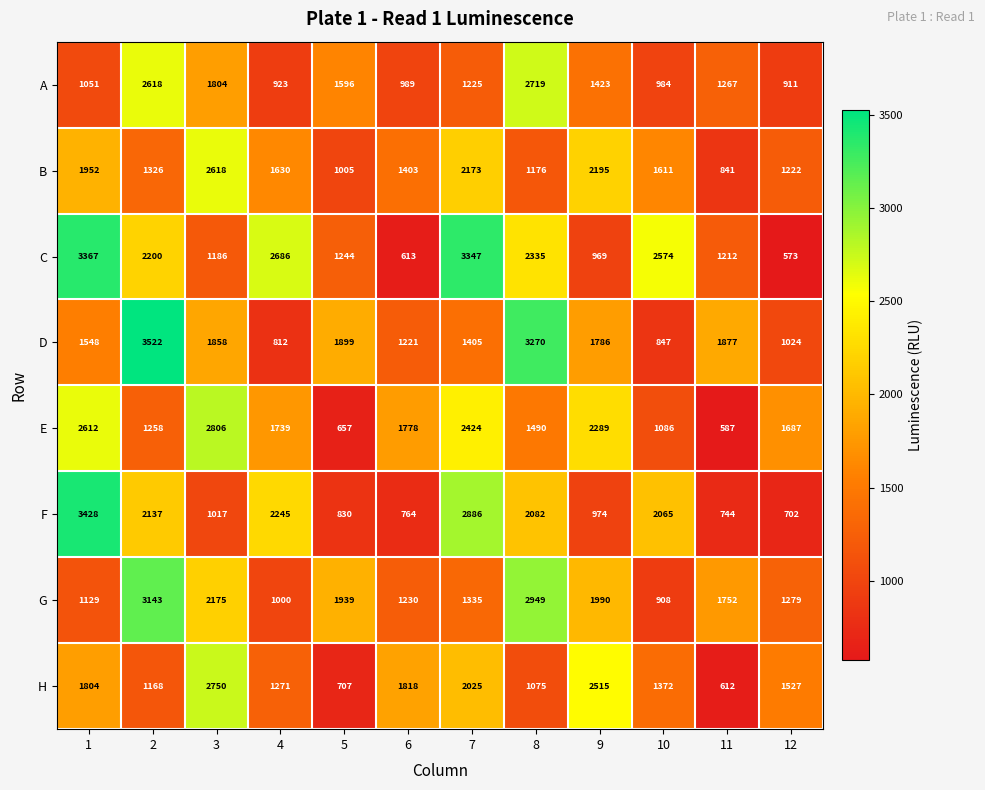

Read the A value at 11, to the nearest 10.

1270